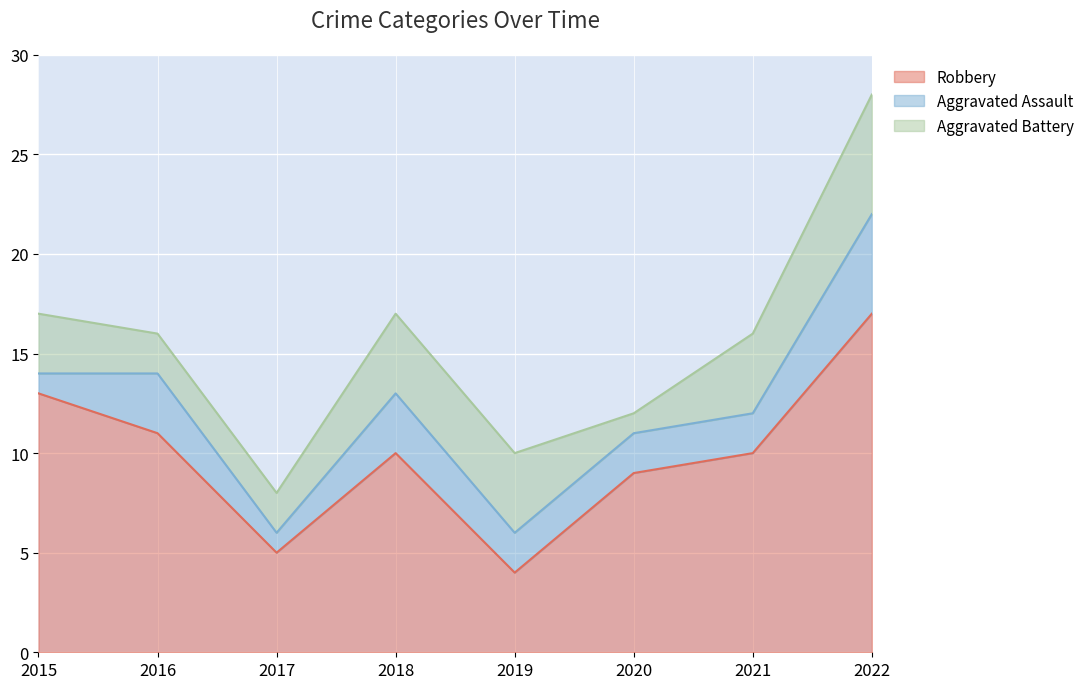

Where is the first local minimum for Aggravated Assault?

2017